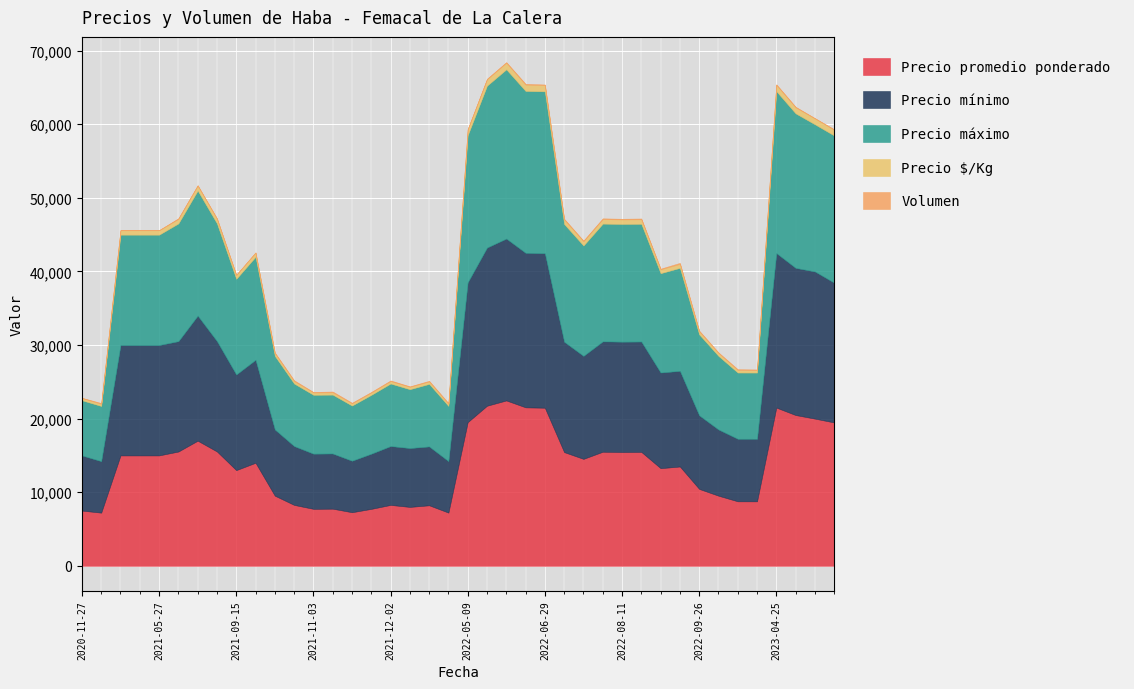

Which series has the largest range (max minus min)?

Precio máximo